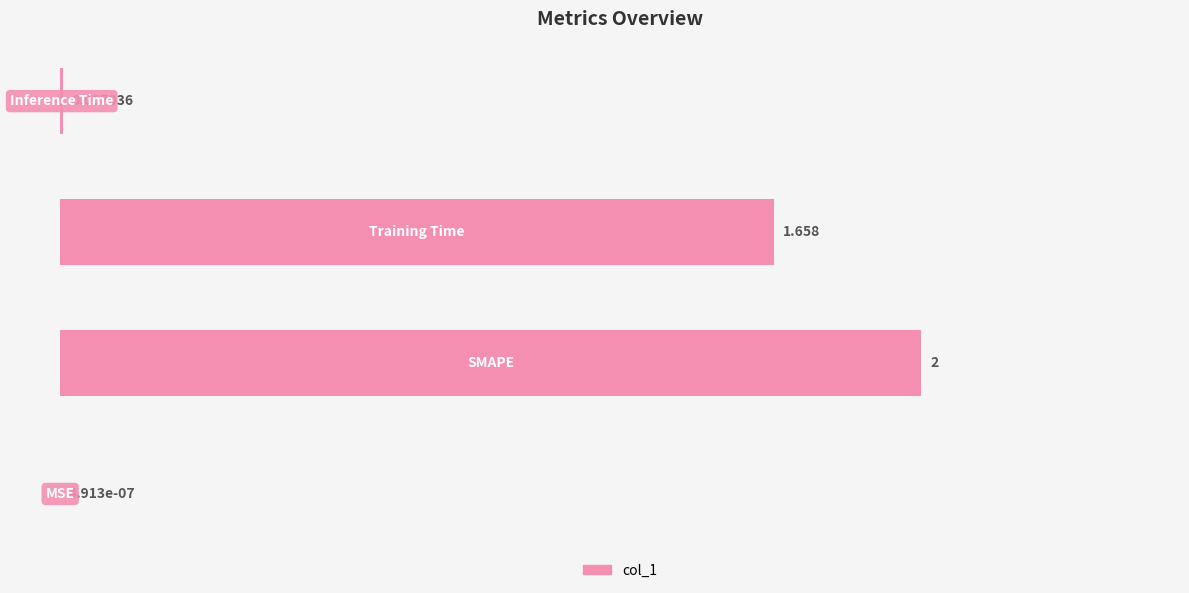

Count the number of data series in this chart.

1